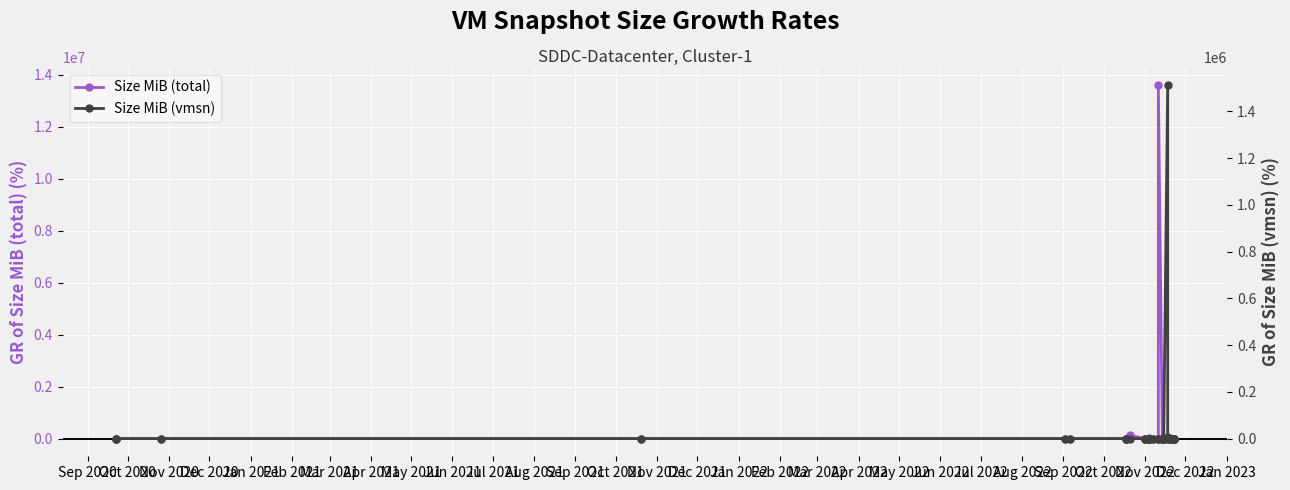

What position from the left is Nov 2020?

3